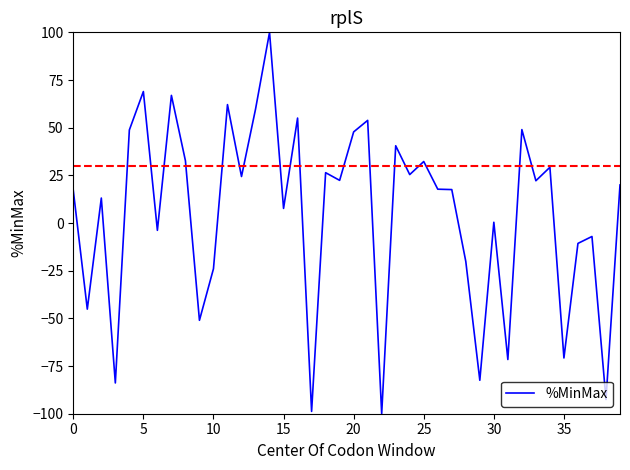

What is the difference between the maximum and minimum values?

200.0